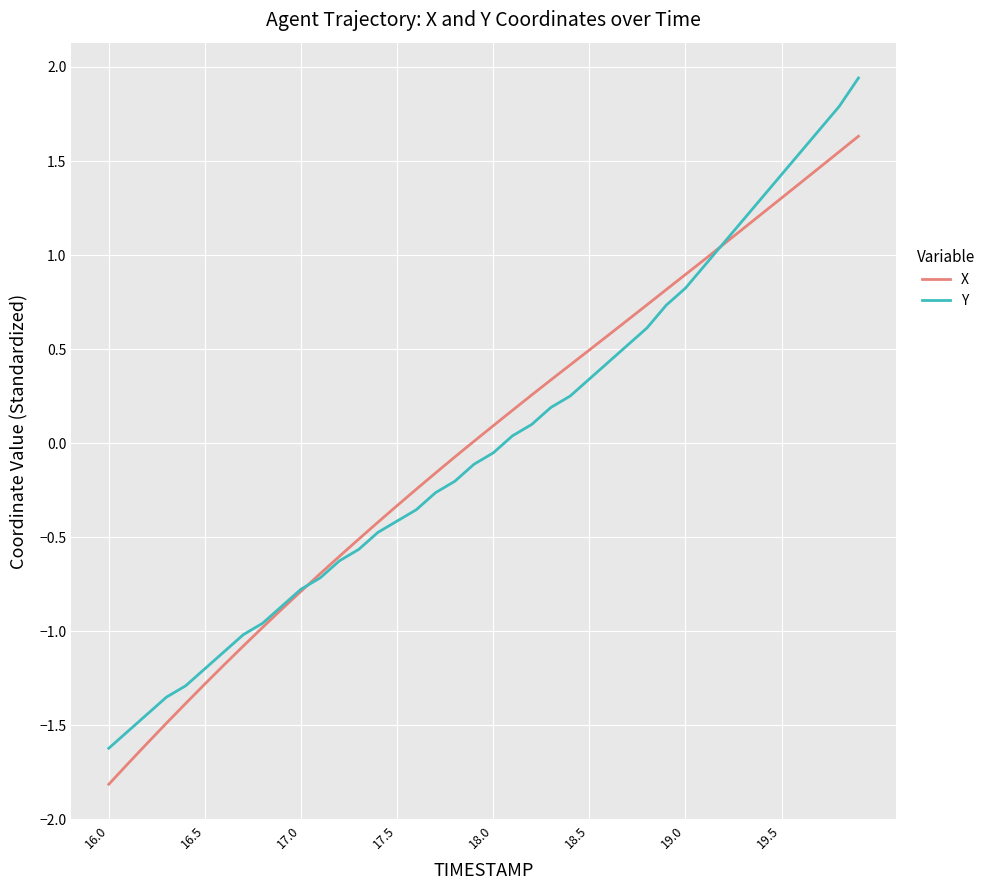

Rank the series by their maximum value, from highest to lowest.

Y, X